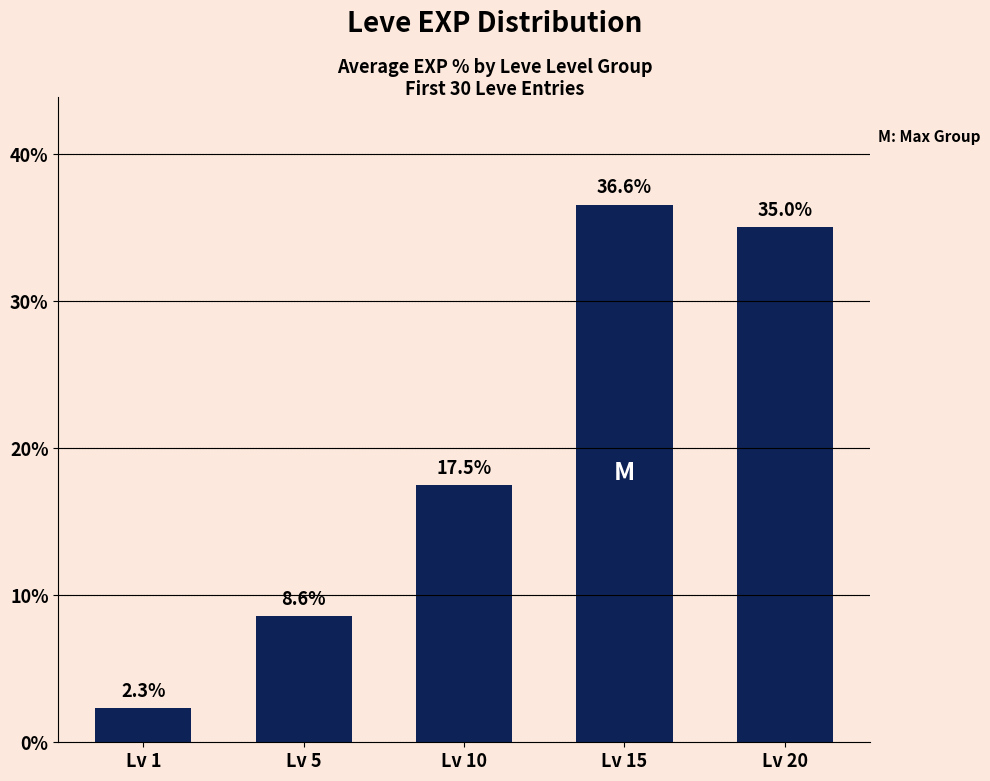

Reading left to right, transcribe all the data shown in this chart.

Lv 1=2.3	Lv 5=8.6	Lv 10=17.5	Lv 15=36.6	Lv 20=35.0